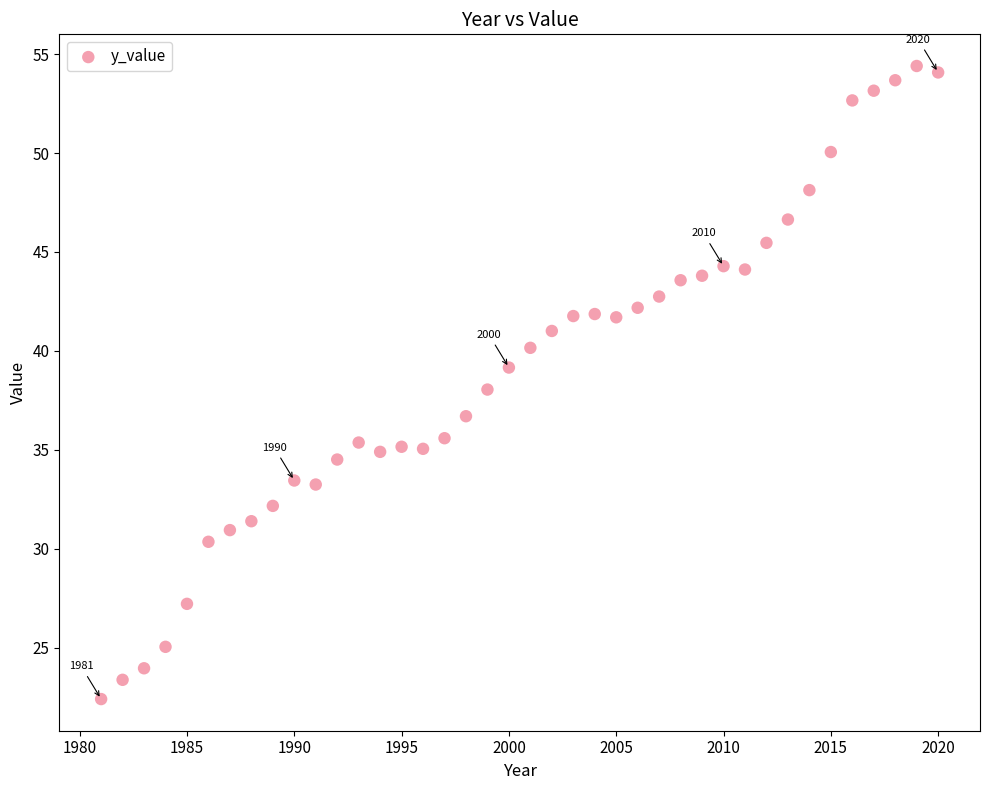

What is the range of X values (max minus min)?

39.0